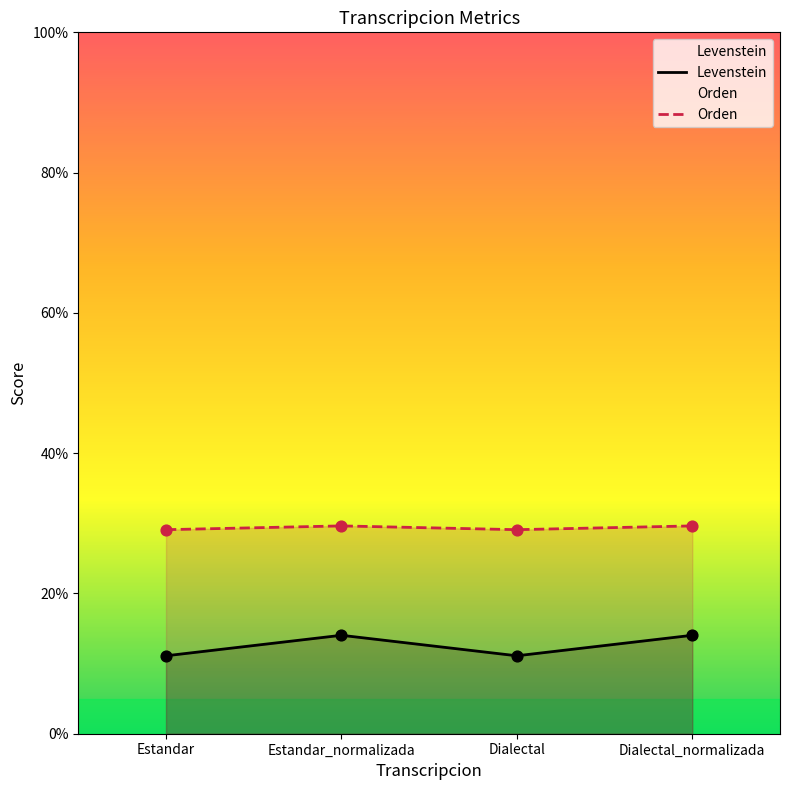

Which series contains the lowest Y value?

Levenstein